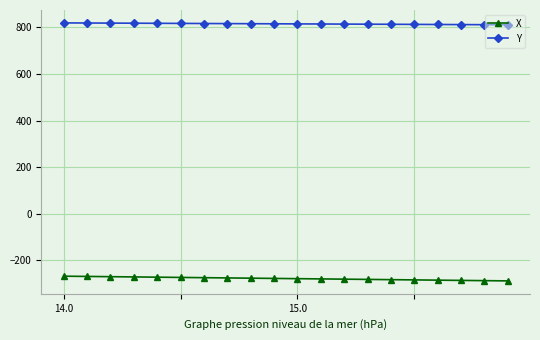

True or false: Y and X intersect in this chart.

False